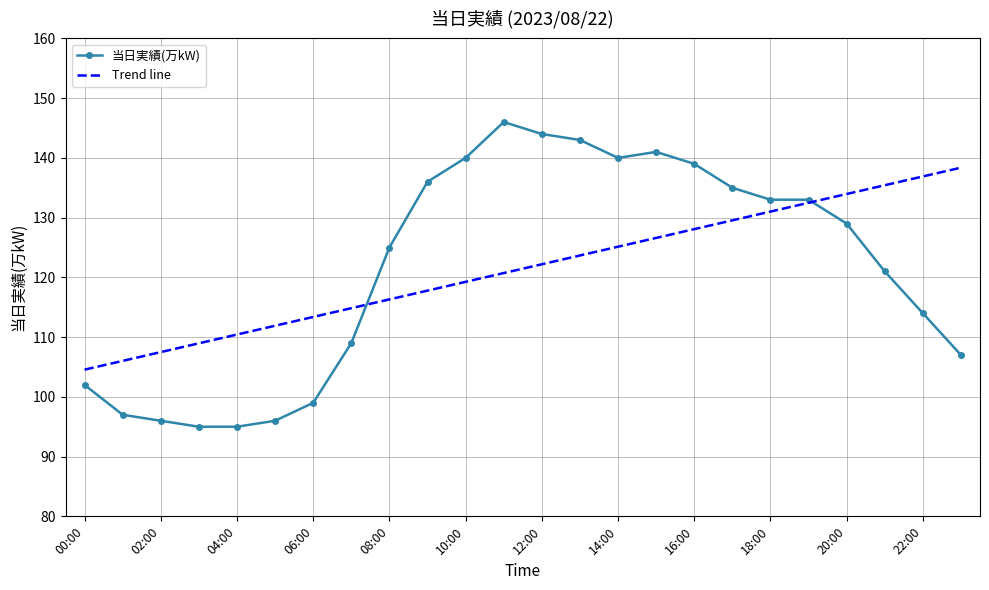

Reading left to right, transcribe all the data shown in this chart.

102	97	96	95	95	96	99	109	125	136	140	146	144	143	140	141	139	135	133	133	129	121	114	107